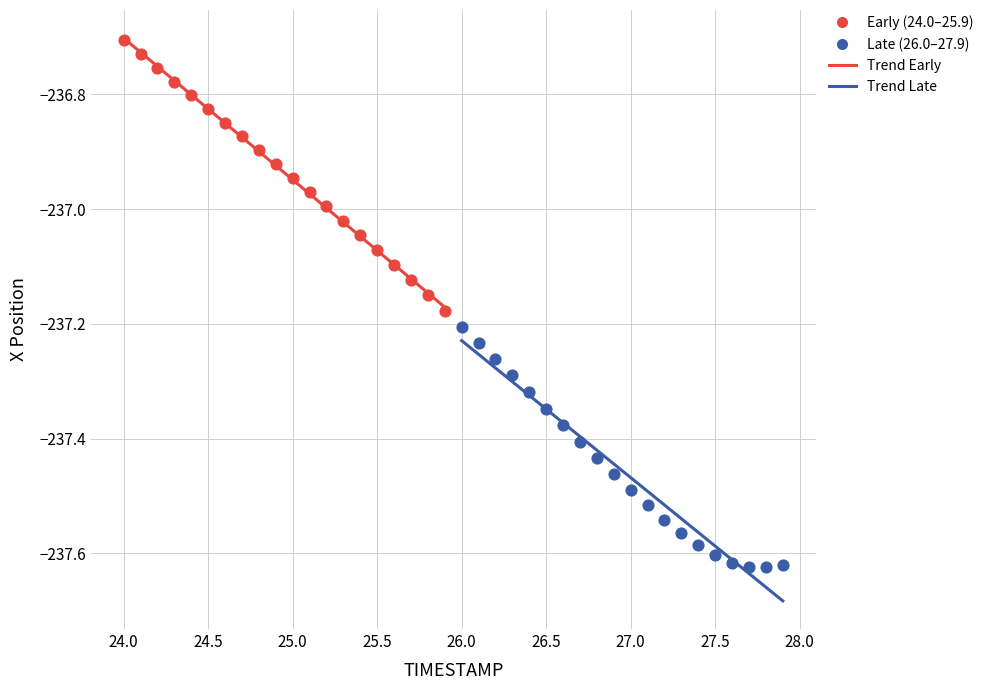

Which series reaches the maximum Y coordinate?

Early (24.0–25.9)